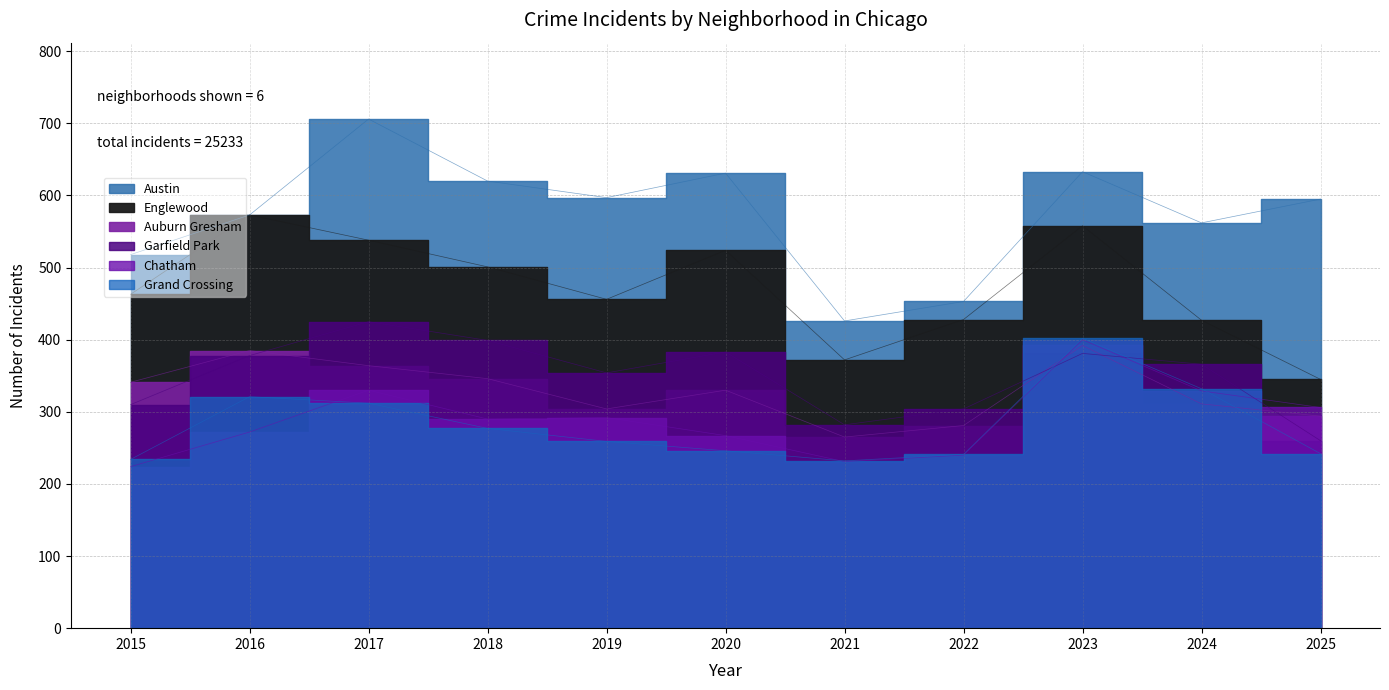

True or false: Auburn Gresham has a value of 170 at 2016.

False